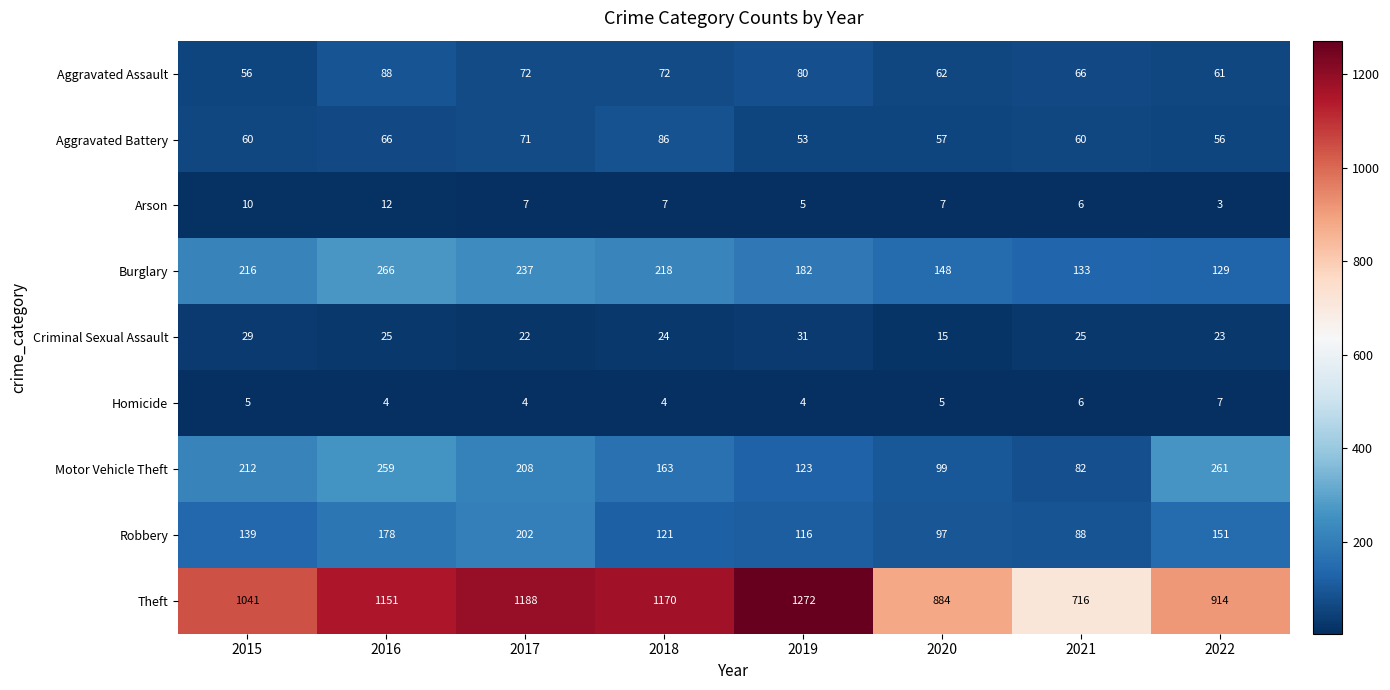

Which category has the highest value across all series?

2019